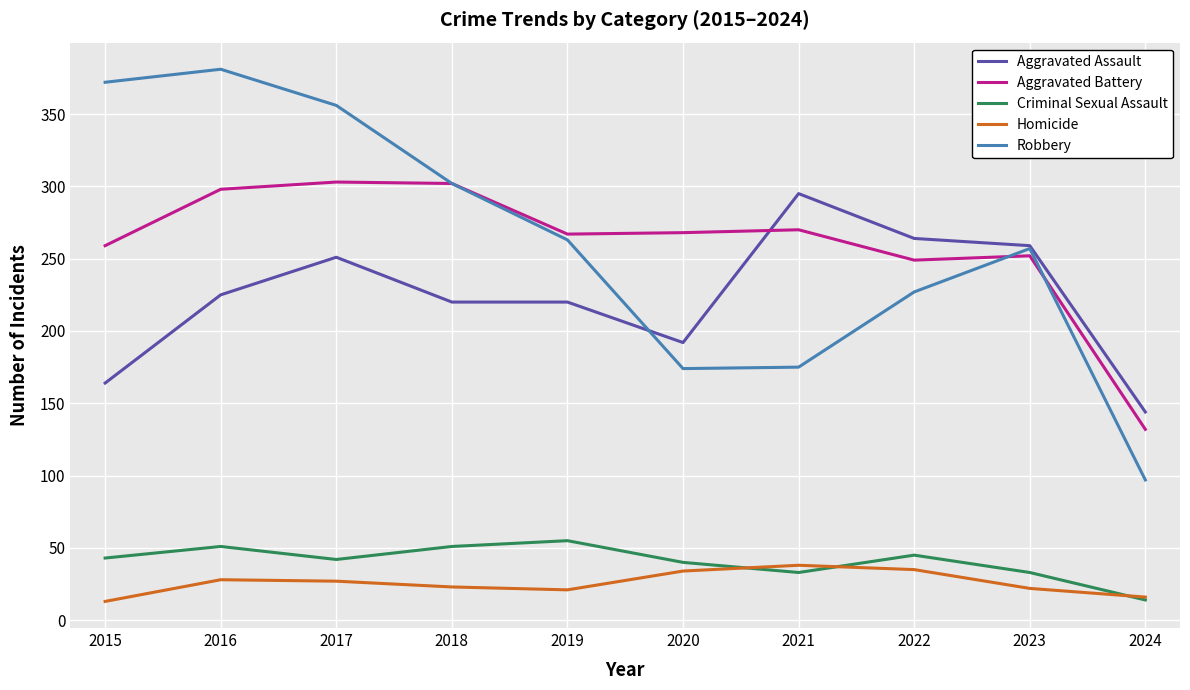

The Robbery series shows 175 at 2021. True or false?

True